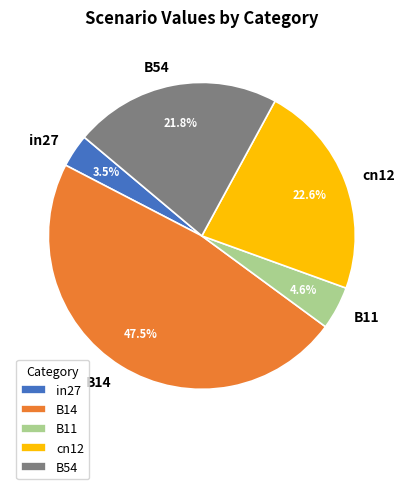

Is B54 the majority of the pie?

No